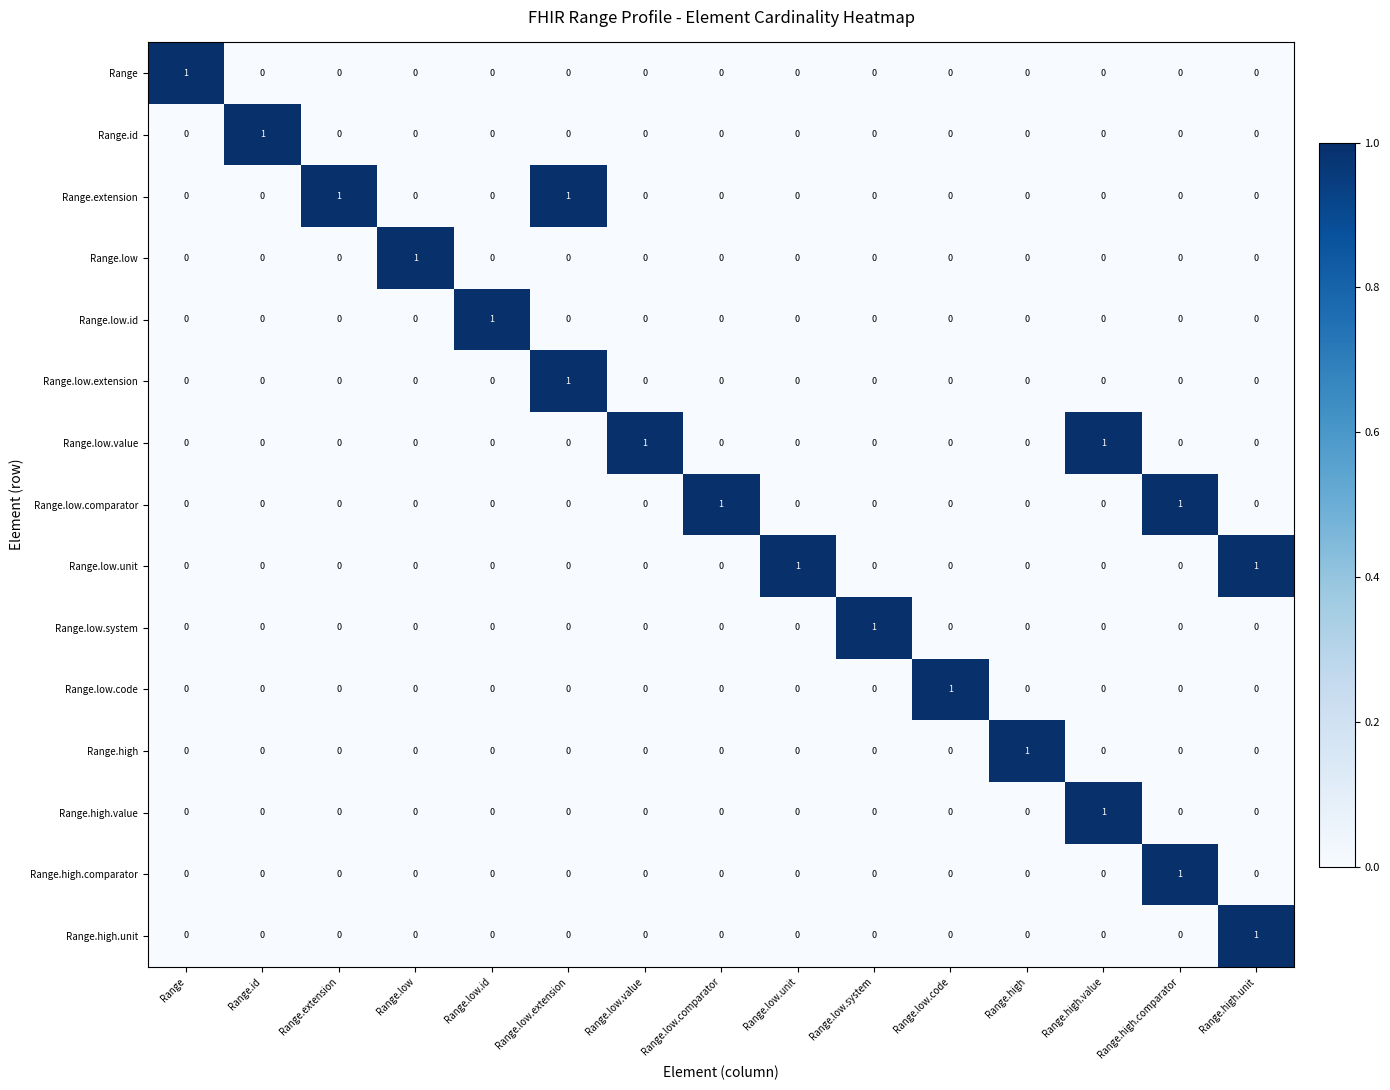

What is the spread (max minus min) of values at Range.id?

1